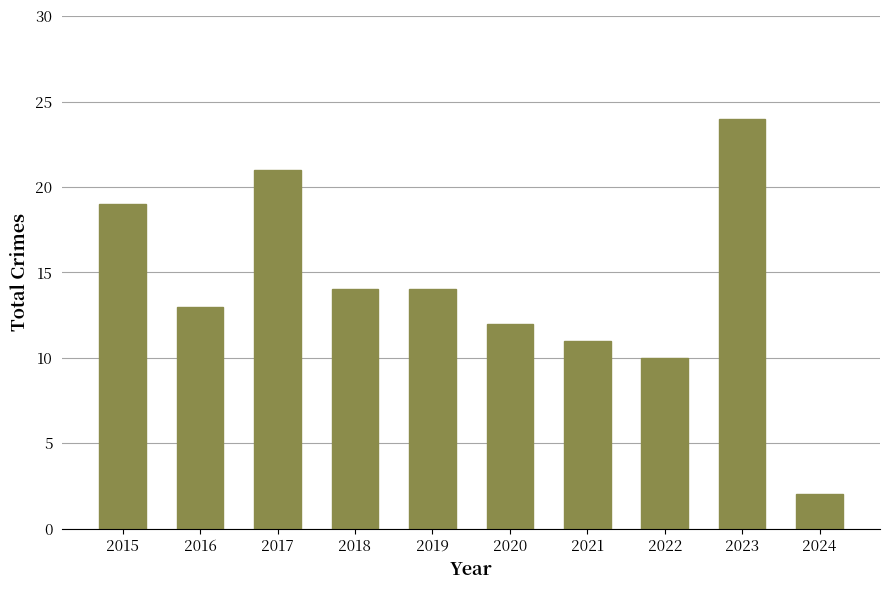

Reading left to right, transcribe all the data shown in this chart.

19	13	21	14	14	12	11	10	24	2